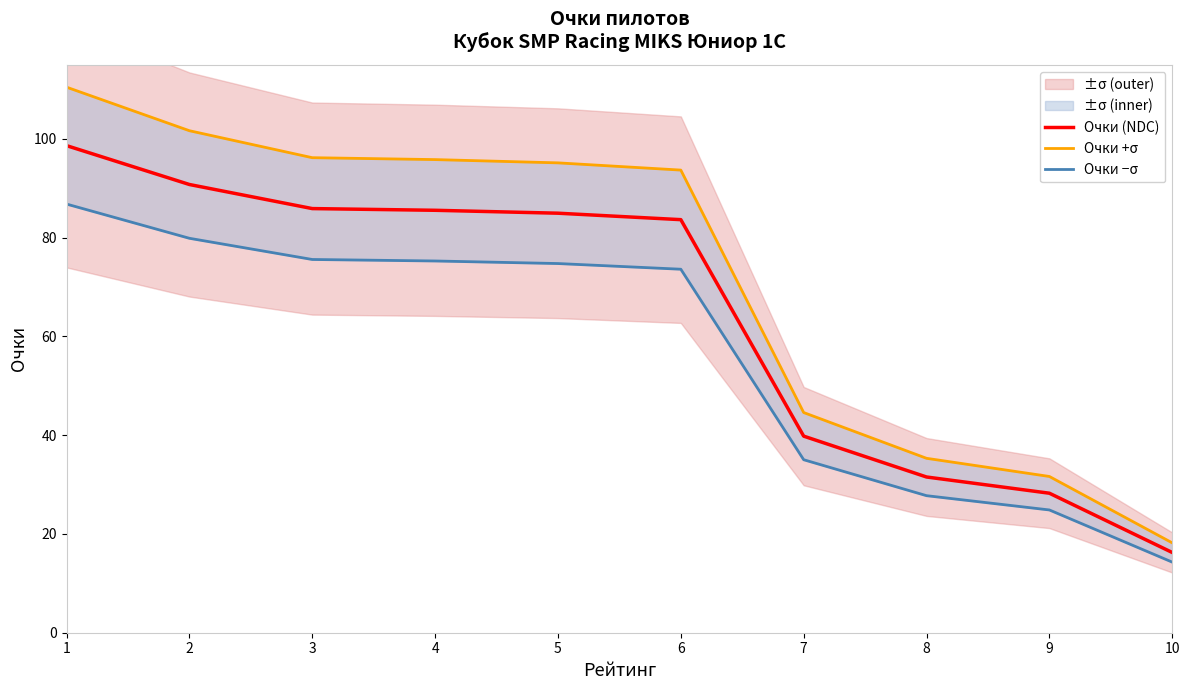

What is the sum of the Очки +σ values at 8 and 7?

79.9